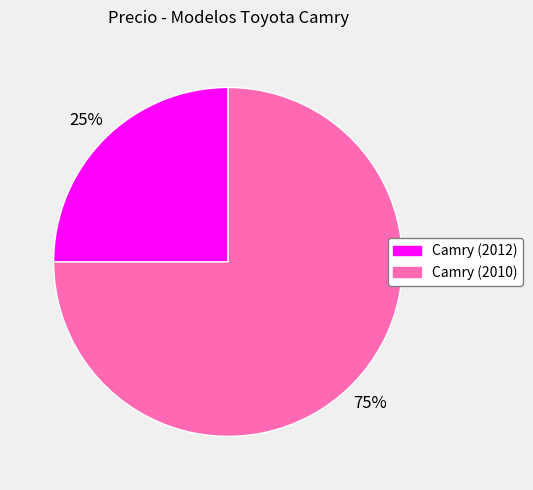

The Camry (2012) slice represents 25% of the pie. True or false?

True